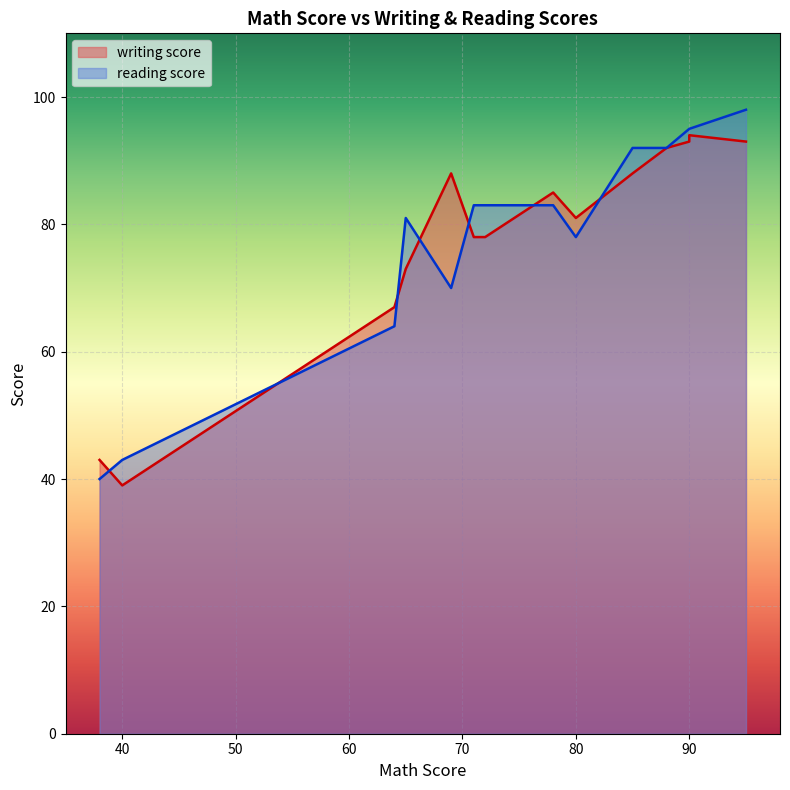

True or false: reading score and writing score intersect in this chart.

True